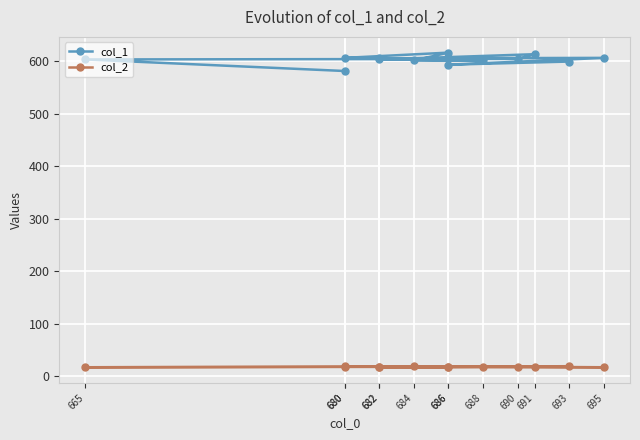

Is the value of col_1 at 690 greater than the value of col_2 at 665?

Yes